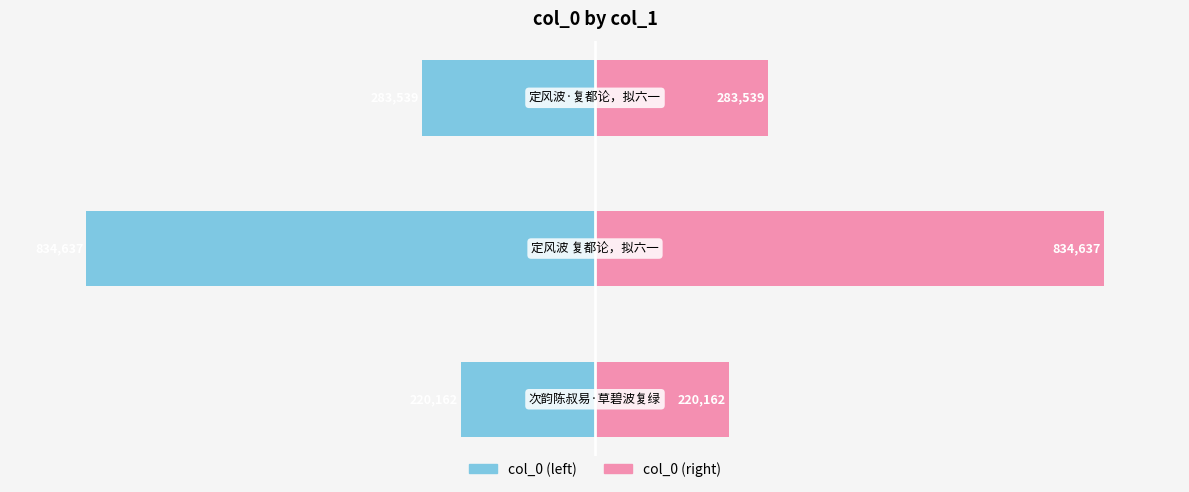

At −750000, list the series in order from largest to smallest.

col_0 (right), col_0 (left)